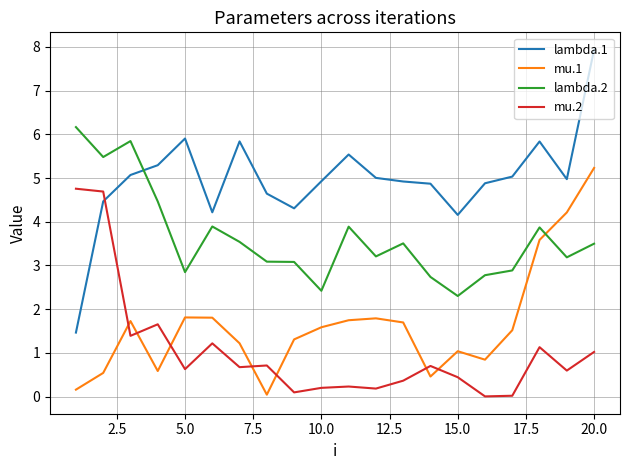

True or false: lambda.2 and lambda.1 intersect in this chart.

True